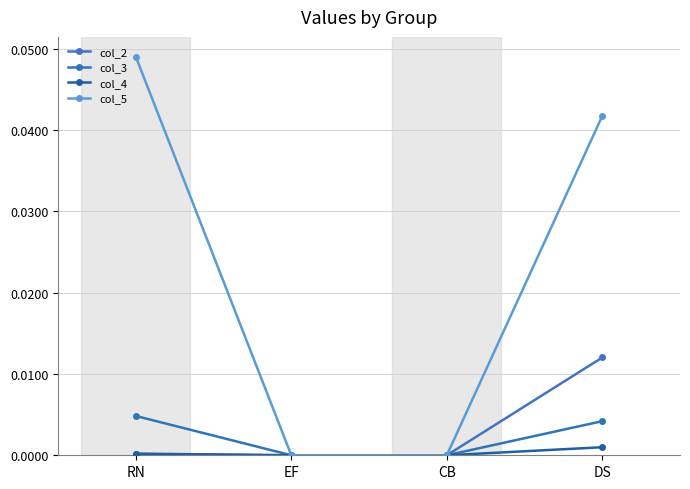

Does the chart have visible grid lines?

Yes